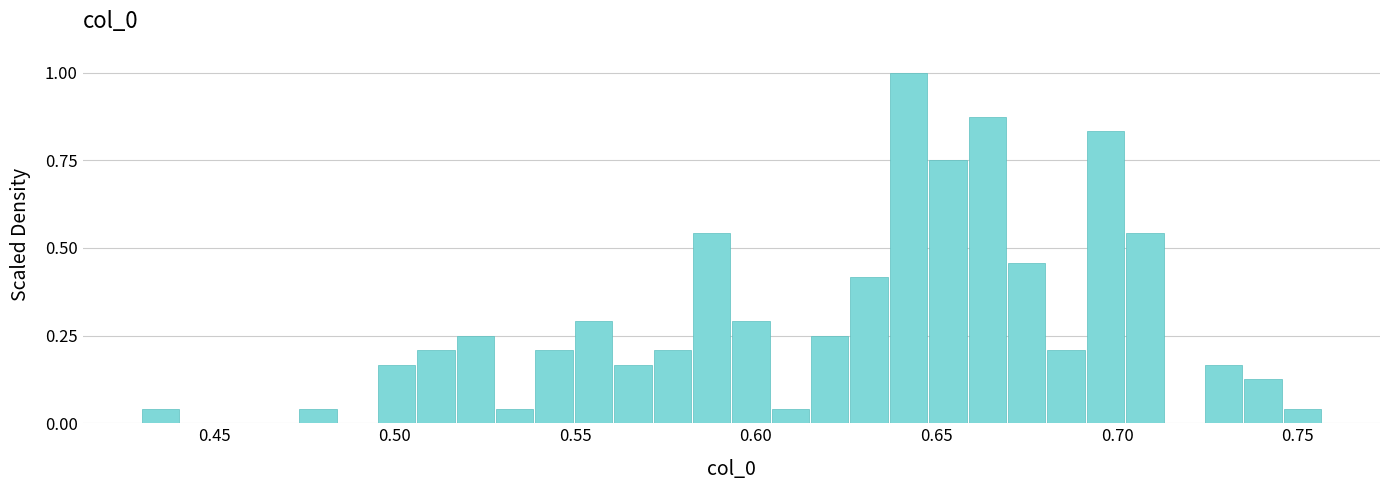

Read against the x-axis, roughly where is the centre of the tallest bar?

0.640